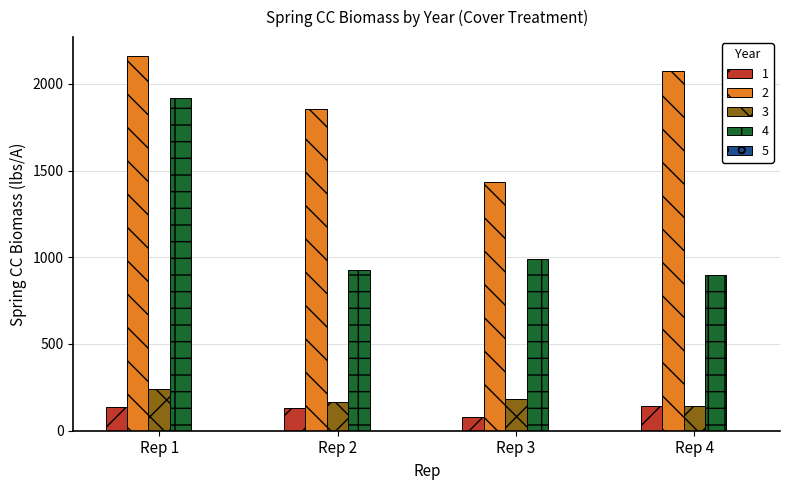

Is it true that 3 equals 240 at Rep 1?

True